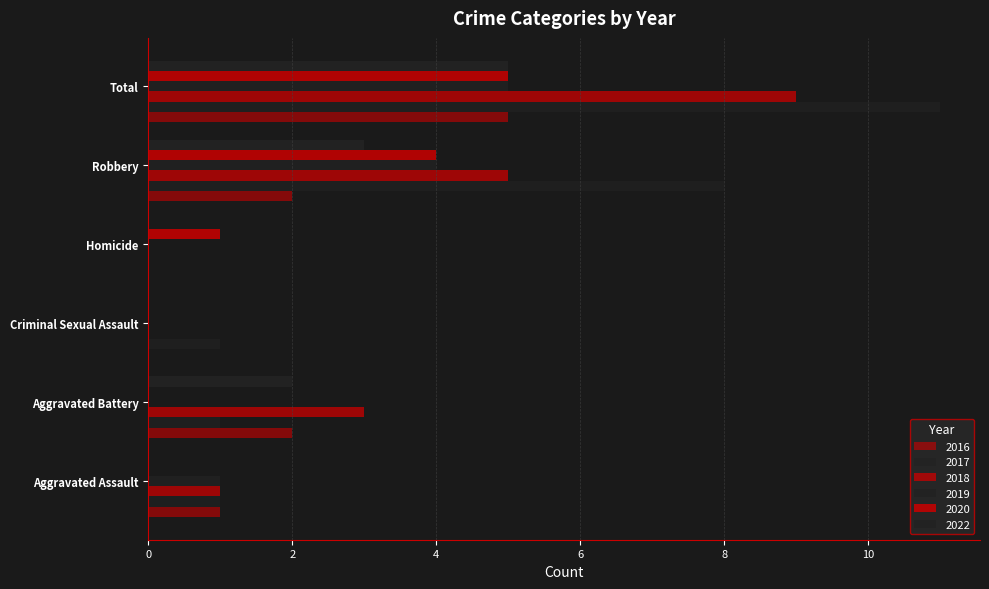

Reading left to right, extract all data points from this chart.

2016: Aggravated Assault=1	Aggravated Battery=2	Criminal Sexual Assault=0	Homicide=0	Robbery=2	Total=5
2017: Aggravated Assault=1	Aggravated Battery=1	Criminal Sexual Assault=1	Homicide=0	Robbery=8	Total=11
2018: Aggravated Assault=1	Aggravated Battery=3	Criminal Sexual Assault=0	Homicide=0	Robbery=5	Total=9
2019: Aggravated Assault=1	Aggravated Battery=0	Criminal Sexual Assault=0	Homicide=0	Robbery=4	Total=5
2020: Aggravated Assault=0	Aggravated Battery=0	Criminal Sexual Assault=0	Homicide=1	Robbery=4	Total=5
2022: Aggravated Assault=0	Aggravated Battery=2	Criminal Sexual Assault=0	Homicide=0	Robbery=3	Total=5